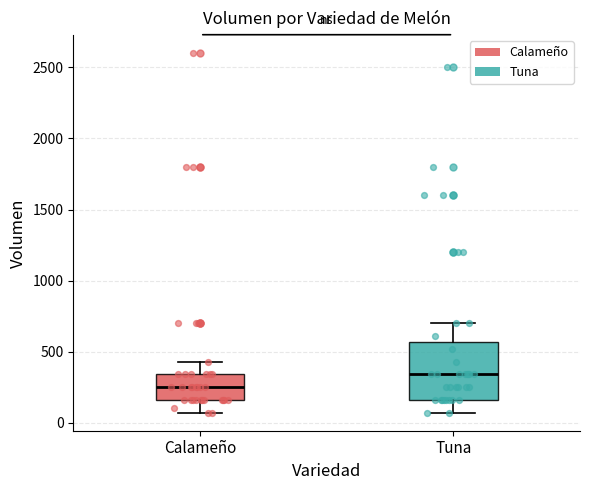

Where does the median line of the box for Tuna sit on the y-axis? The values are not printed on the chart, so give them approximately, as read against the axis.

350